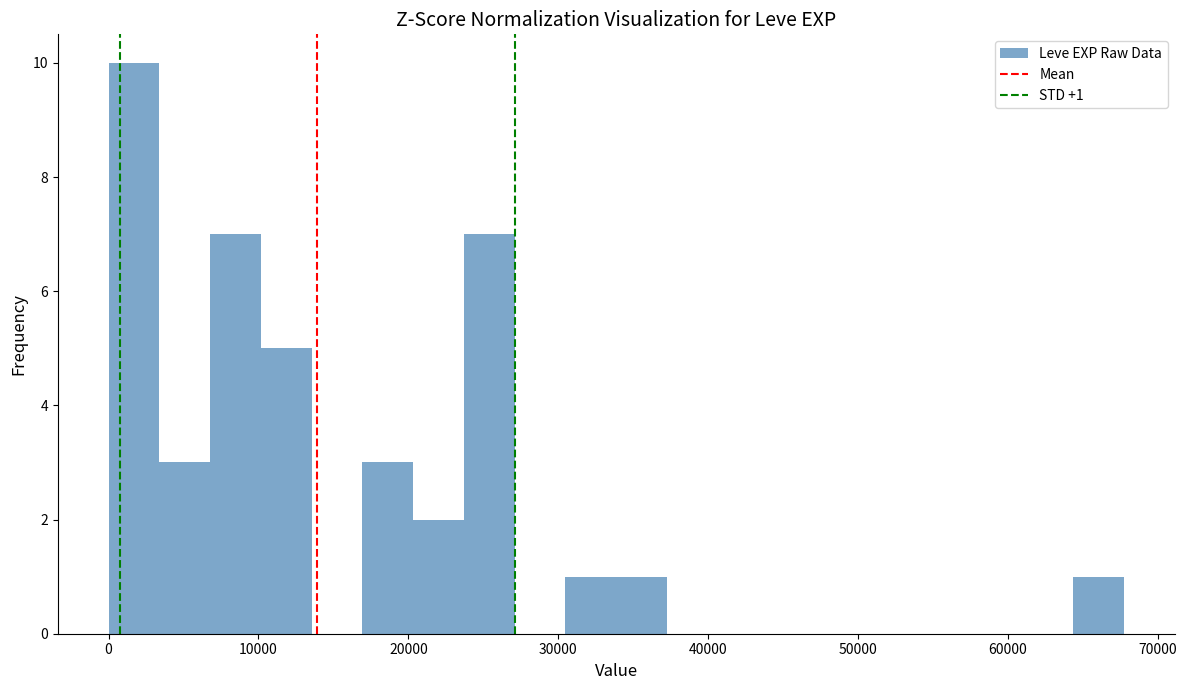

Read against the x-axis, roughly where is the centre of the tallest bar?

2000